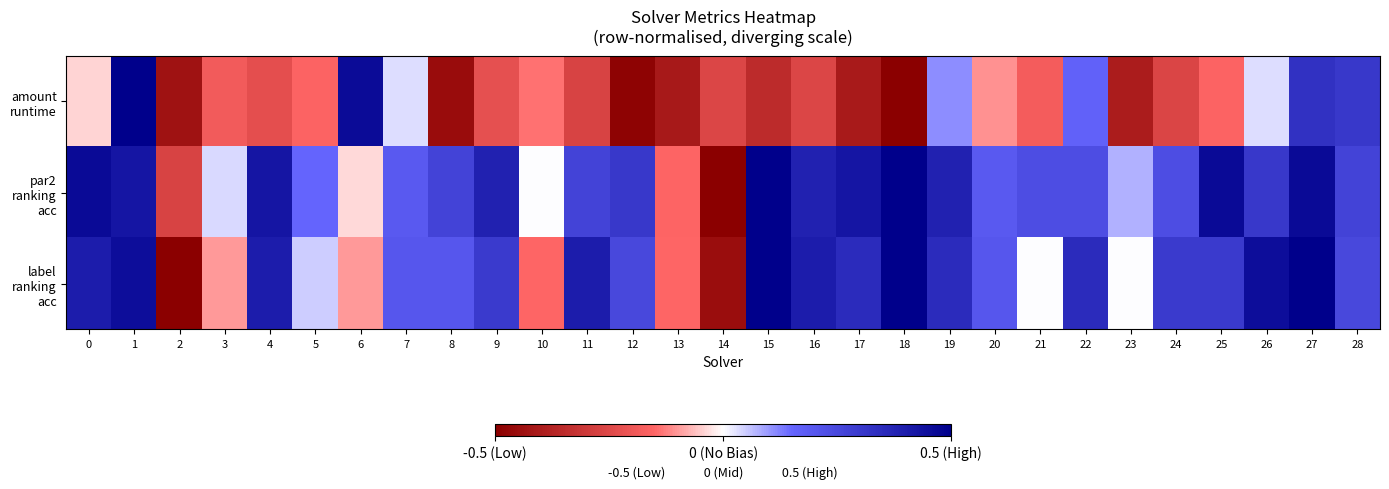

Which series has the largest total across all categories?

par2 ranking acc